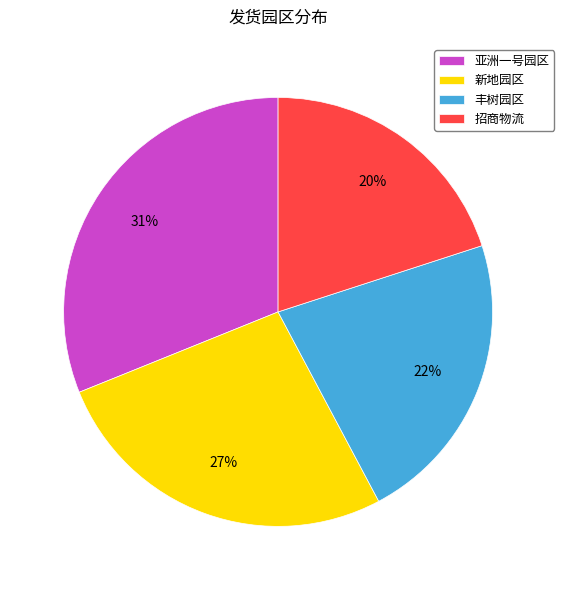

How many slices are in this pie chart?

4